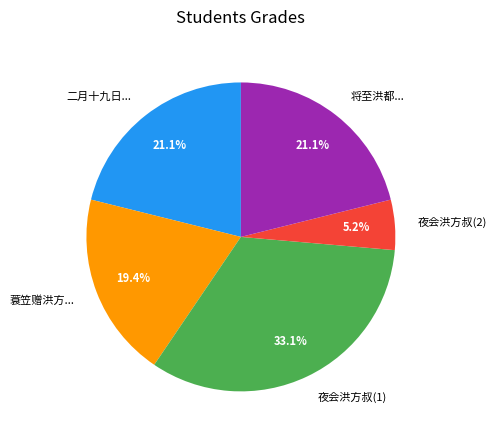

Is 二月十九日... the majority of the pie?

No